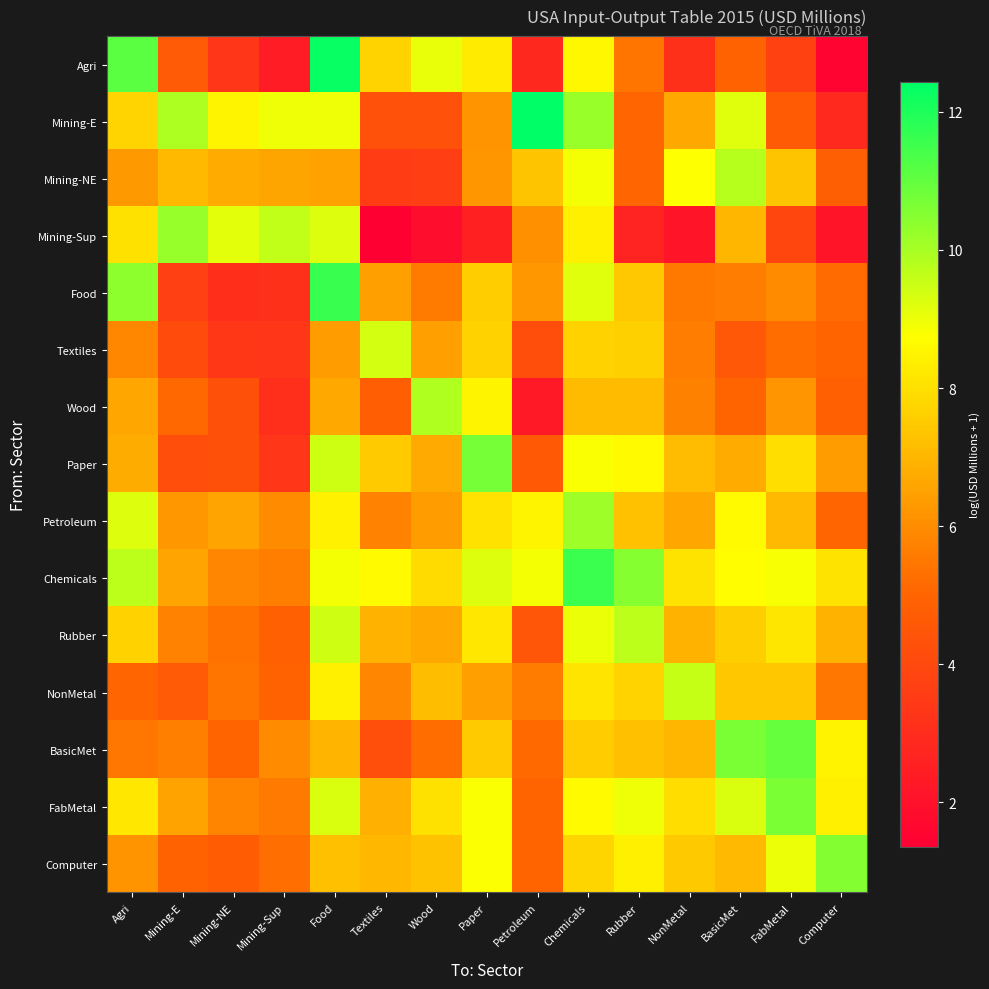

Which category has the lowest value across all series?

Textiles